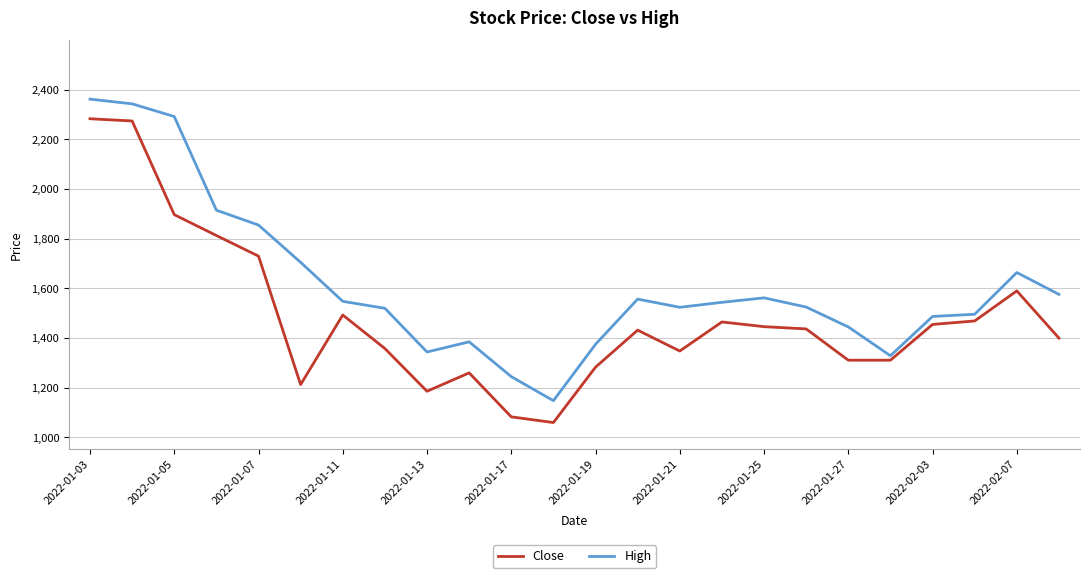

Which series has the widest spread of values?

Close